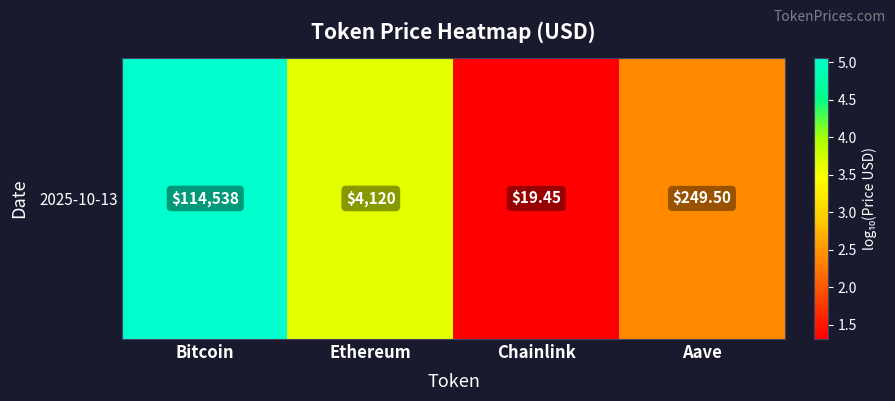

What is the sum of all values?

12.4